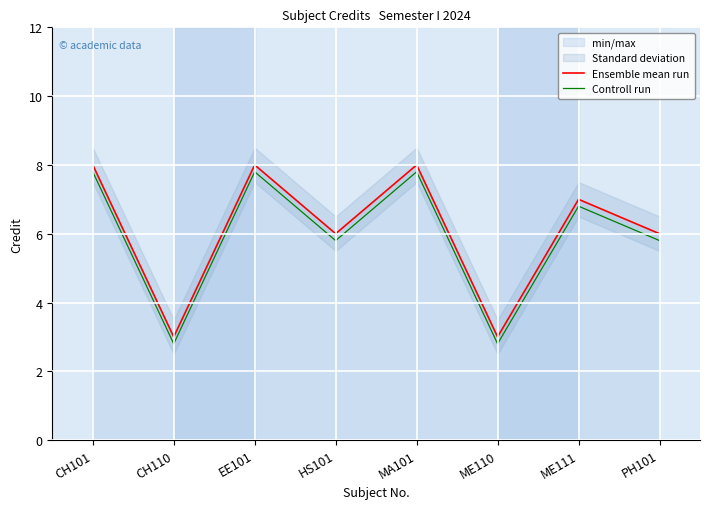

What is the label of the 5th point from the right?

HS101